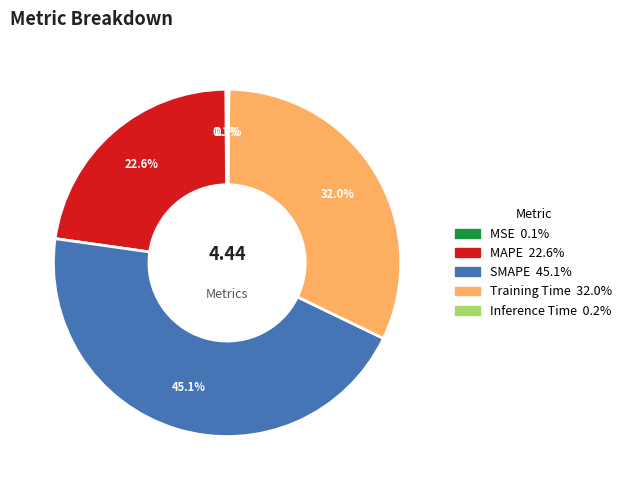

Is there a majority slice in this chart?

No